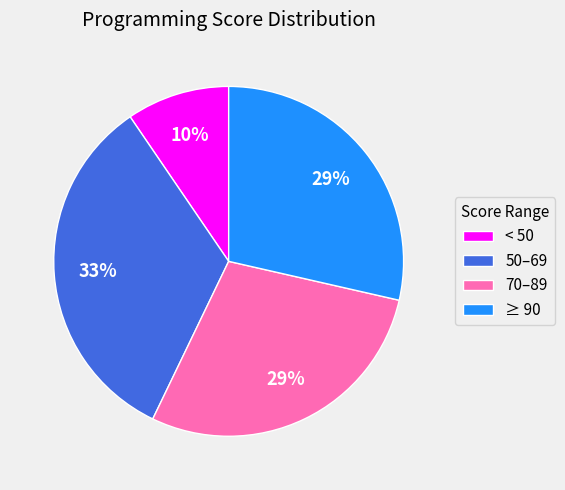

What percentage is the 70–89 slice, to the nearest percent?

29%